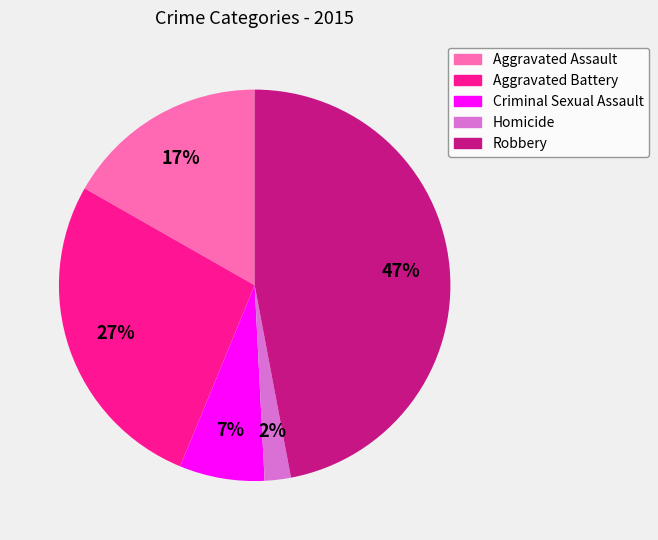

Which category has the biggest portion of the pie?

Robbery